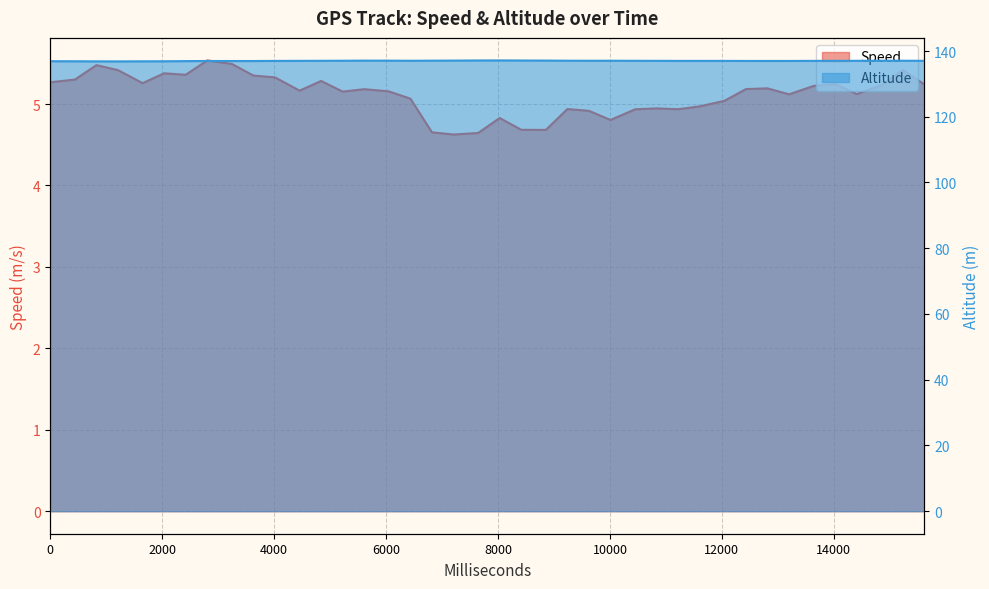

True or false: Altitude and Speed cross at least once.

False